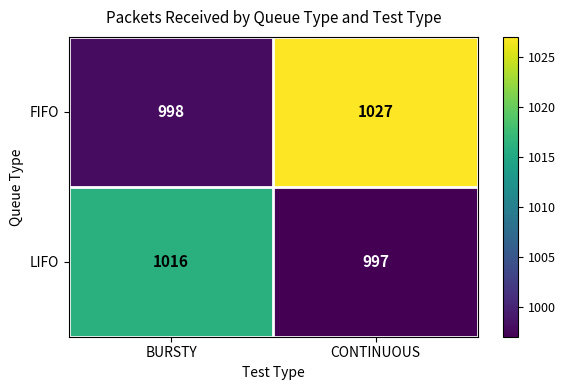

What is the sum of all FIFO values?

2025